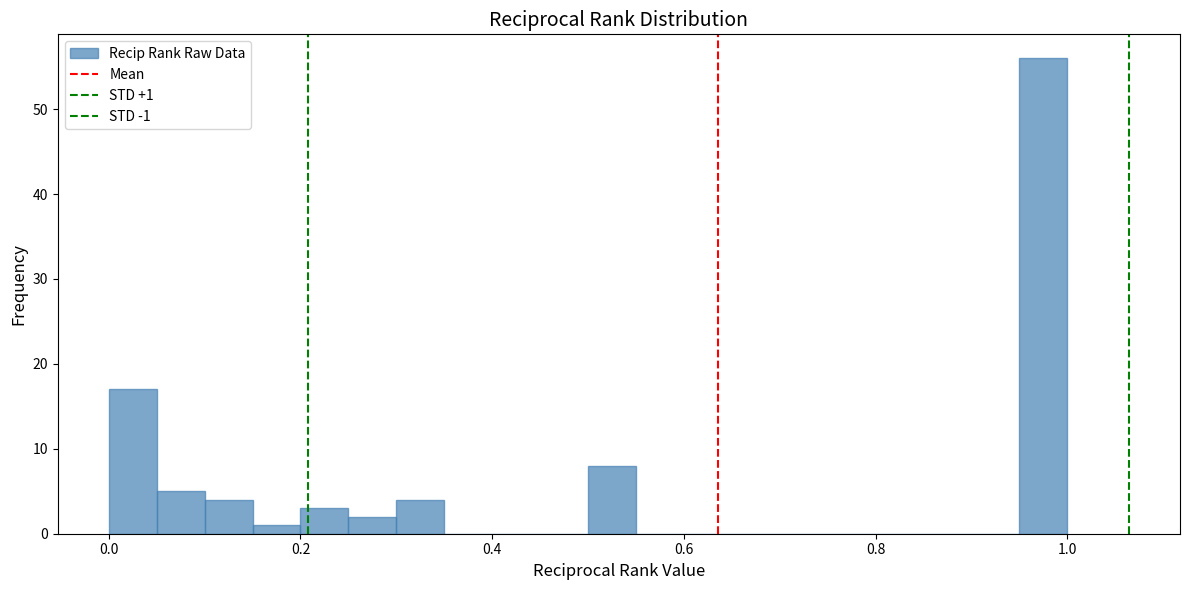

Around what value on the x-axis is the tallest bar? Give the approximate position of its centre, as read against the axis.

0.98